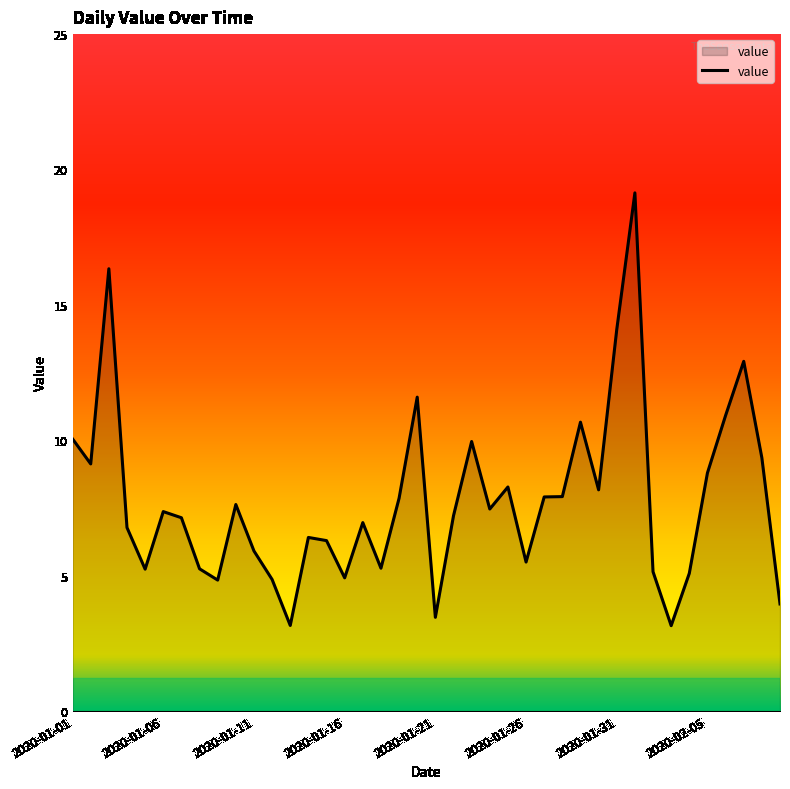

What is the greatest value displayed?

19.1